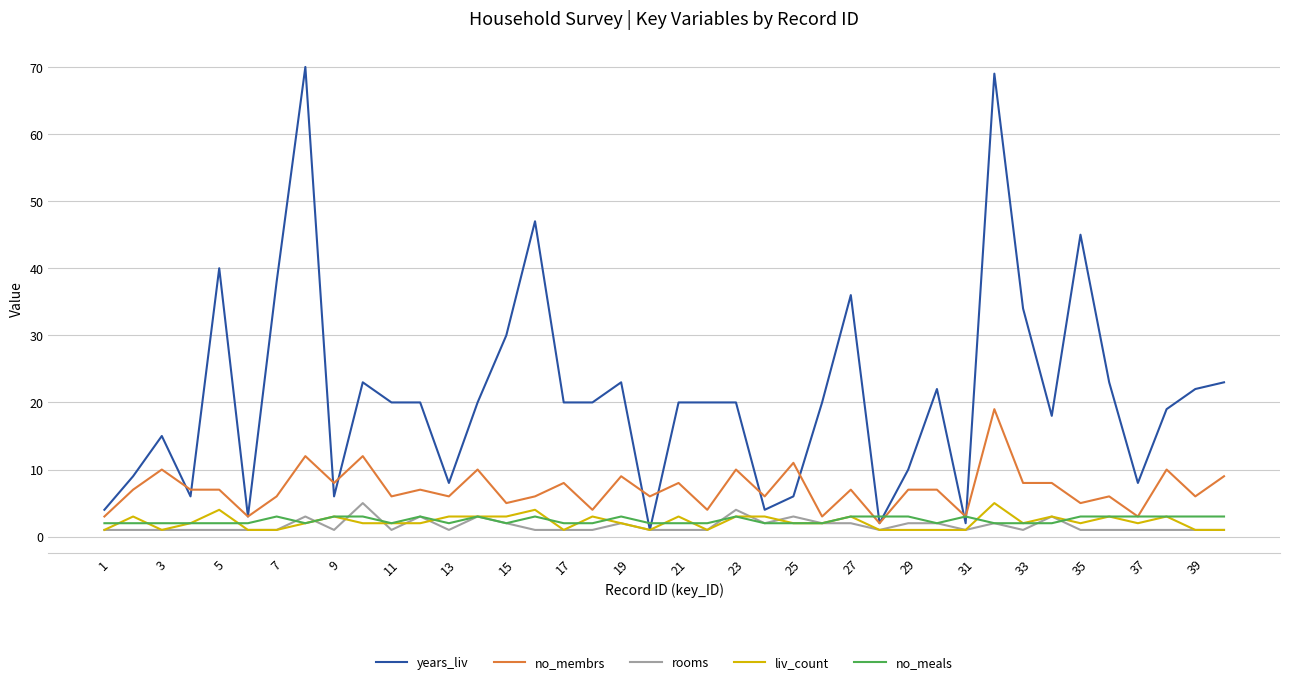

Reading left to right, extract all data points from this chart.

years_liv: 4	9	15	6	40	3	38	70	6	23	20	20	8	20	30	47	20	20	23	1	20	20	20	4	6	20	36	2	10	22	2	69	34	18	45	23	8	19	22	23
no_membrs: 3	7	10	7	7	3	6	12	8	12	6	7	6	10	5	6	8	4	9	6	8	4	10	6	11	3	7	2	7	7	3	19	8	8	5	6	3	10	6	9
rooms: 1	1	1	1	1	1	1	3	1	5	1	3	1	3	2	1	1	1	2	1	1	1	4	2	3	2	2	1	2	2	1	2	1	3	1	1	1	1	1	1
liv_count: 1	3	1	2	4	1	1	2	3	2	2	2	3	3	3	4	1	3	2	1	3	1	3	3	2	2	3	1	1	1	1	5	2	3	2	3	2	3	1	1
no_meals: 2	2	2	2	2	2	3	2	3	3	2	3	2	3	2	3	2	2	3	2	2	2	3	2	2	2	3	3	3	2	3	2	2	2	3	3	3	3	3	3